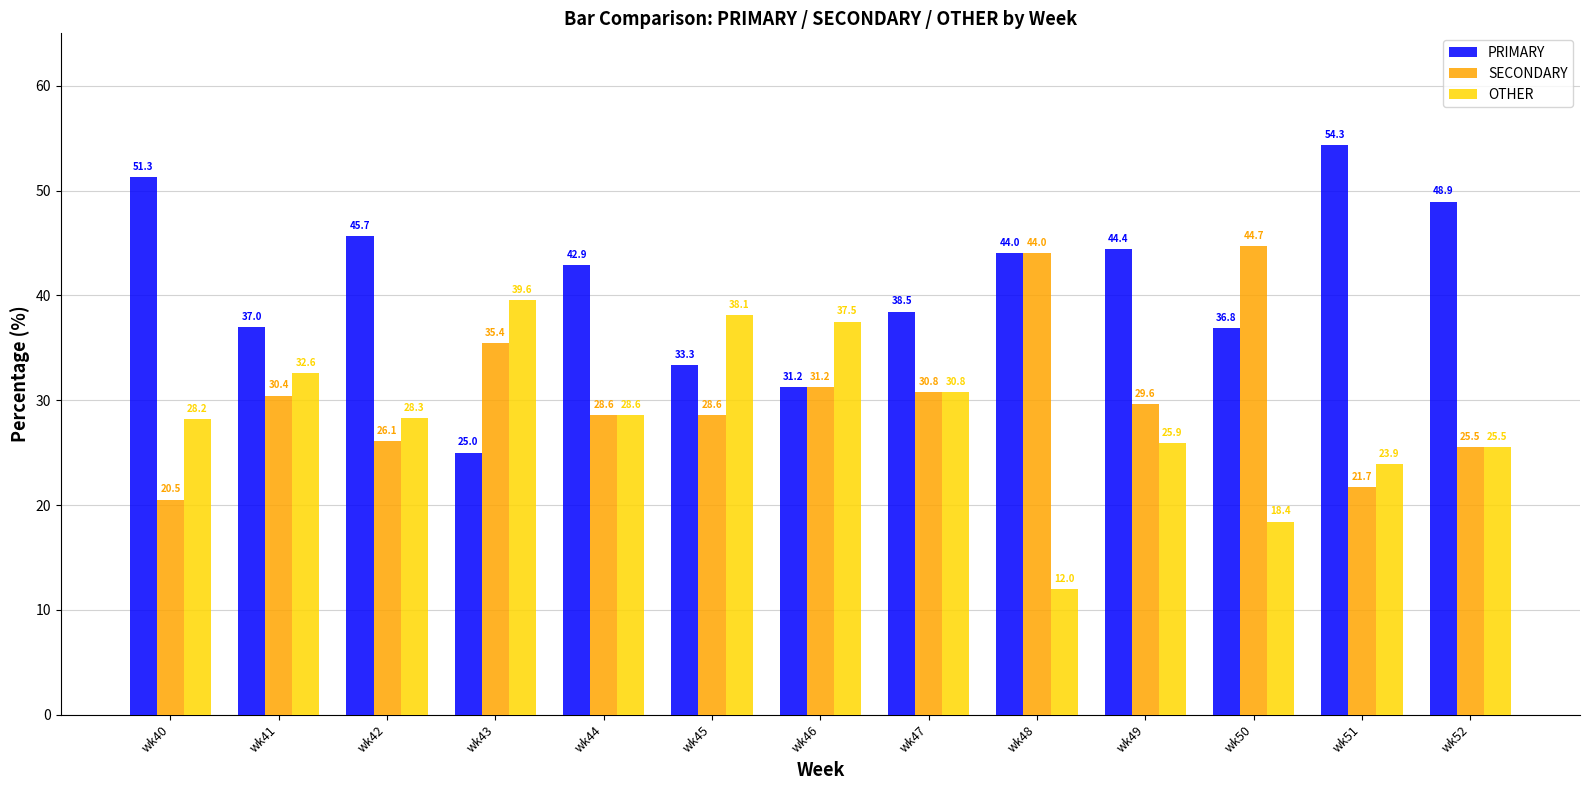

What is the total value across all series at wk43?

100.0